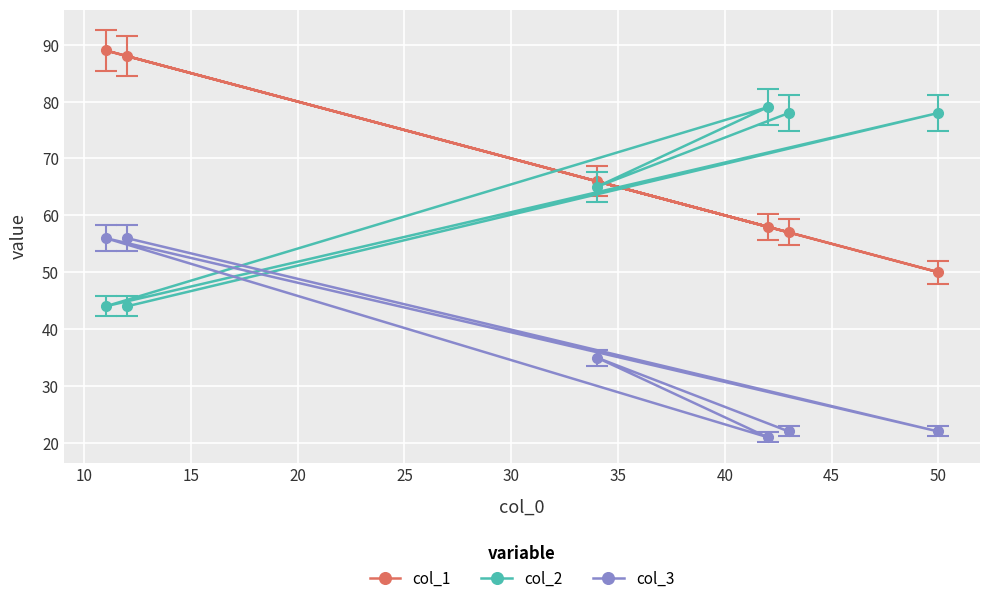

True or false: col_3 and col_1 cross at least once.

False